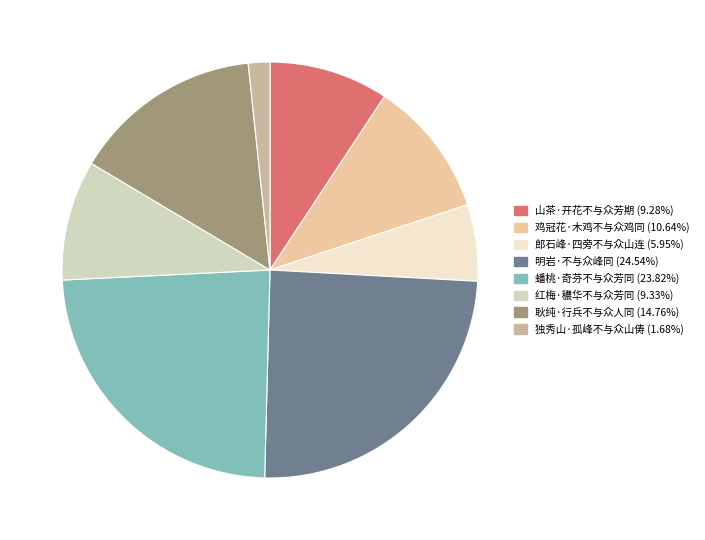

What is the ratio of the value at 红梅·穠华不与众芳同 to the value at 郎石峰·四旁不与众山连?

1.6